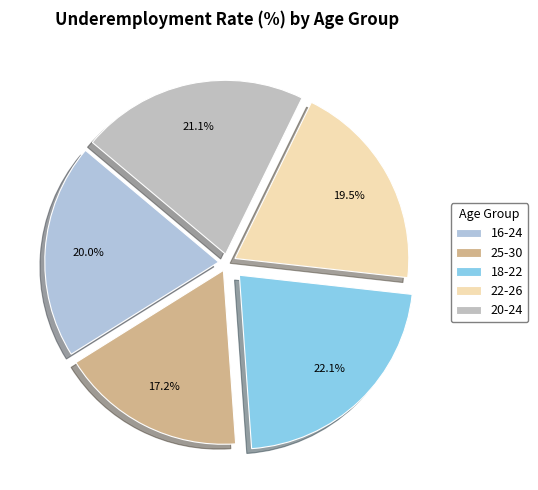

How many slices are in this pie chart?

5